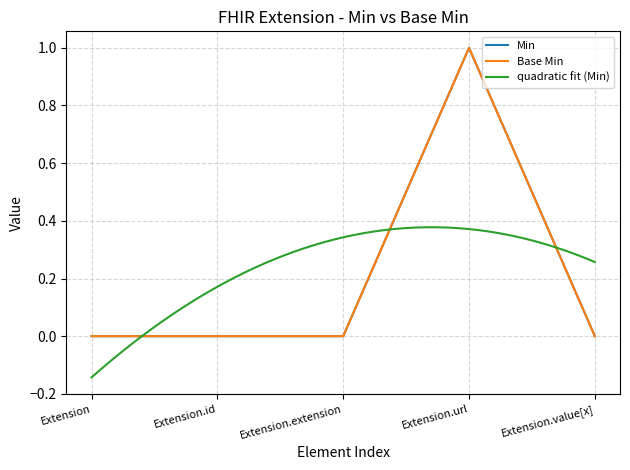

The Min series shows 0 at Extension.value[x]. True or false?

True